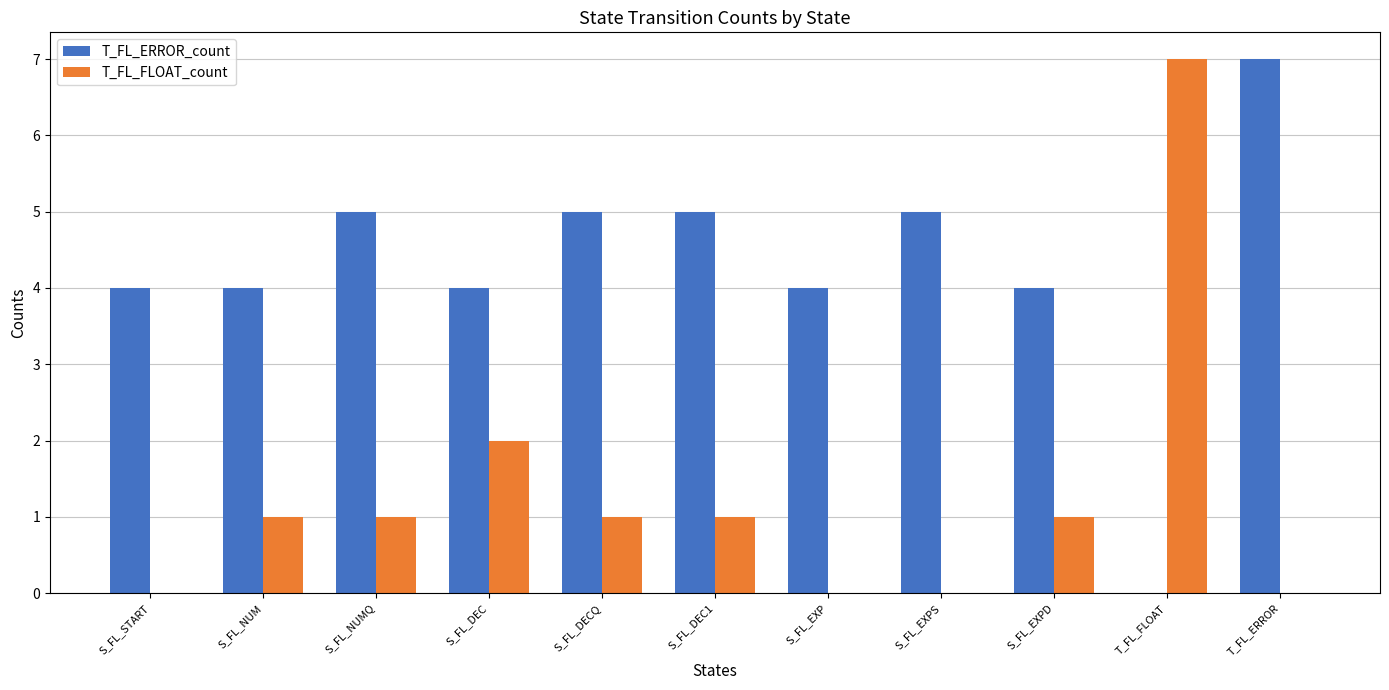

Which series has the largest total across all categories?

T_FL_ERROR_count